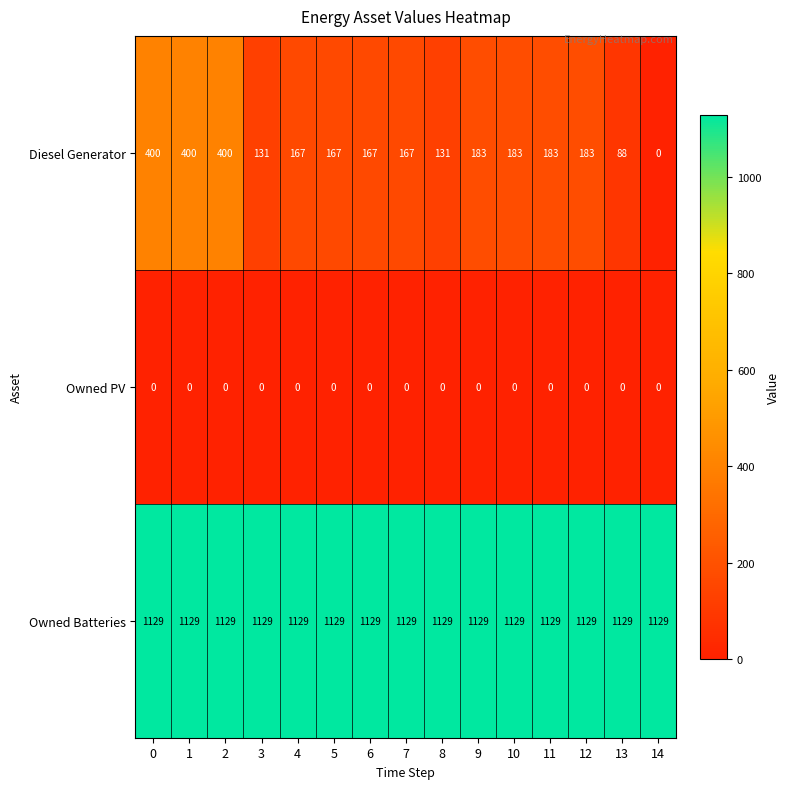

Which series has the largest range (max minus min)?

Diesel Generator